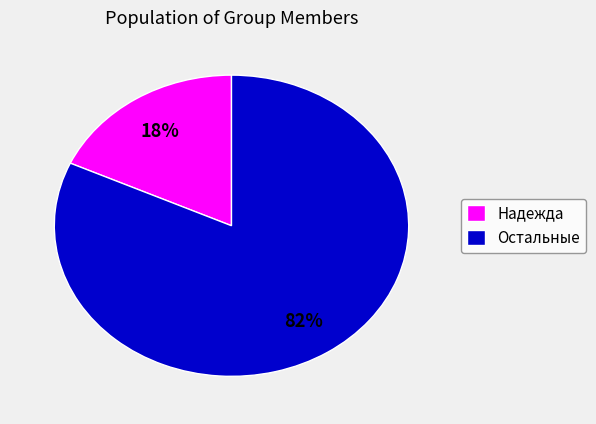

How many segments does this pie chart have?

2